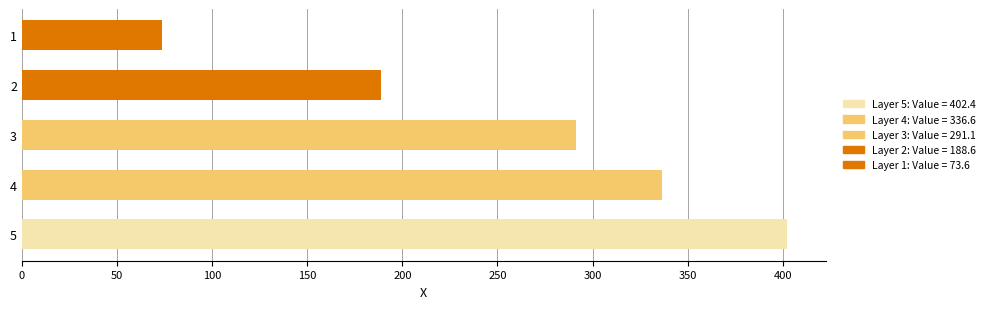

Does the chart contain any negative values?

No